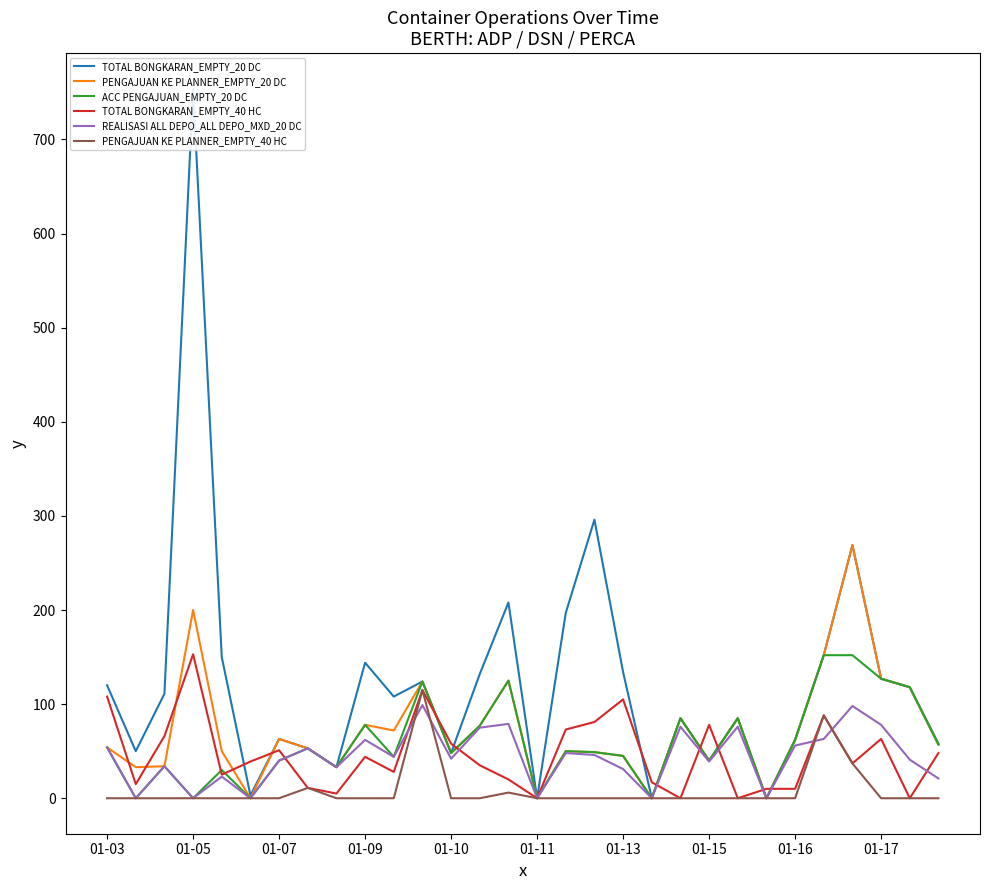

True or false: TOTAL BONGKARAN_EMPTY_40 HC and PENGAJUAN KE PLANNER_EMPTY_40 HC intersect in this chart.

False